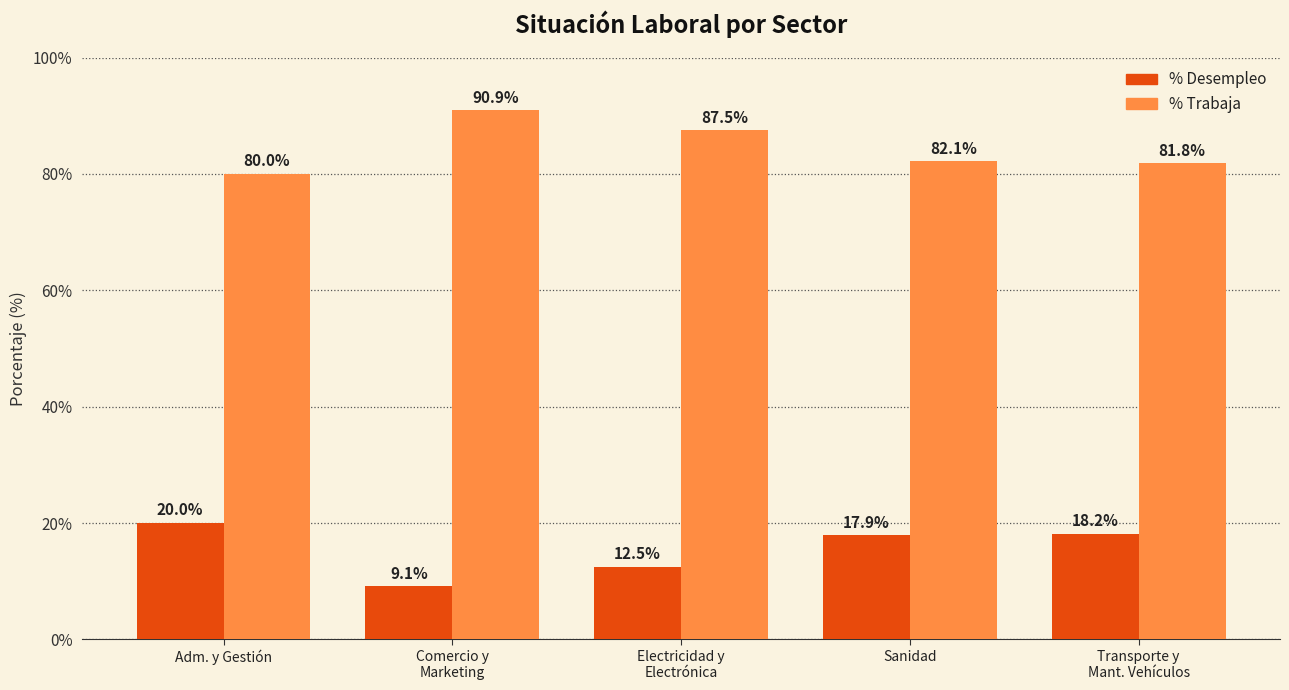

What is the maximum value shown in the chart?

90.9